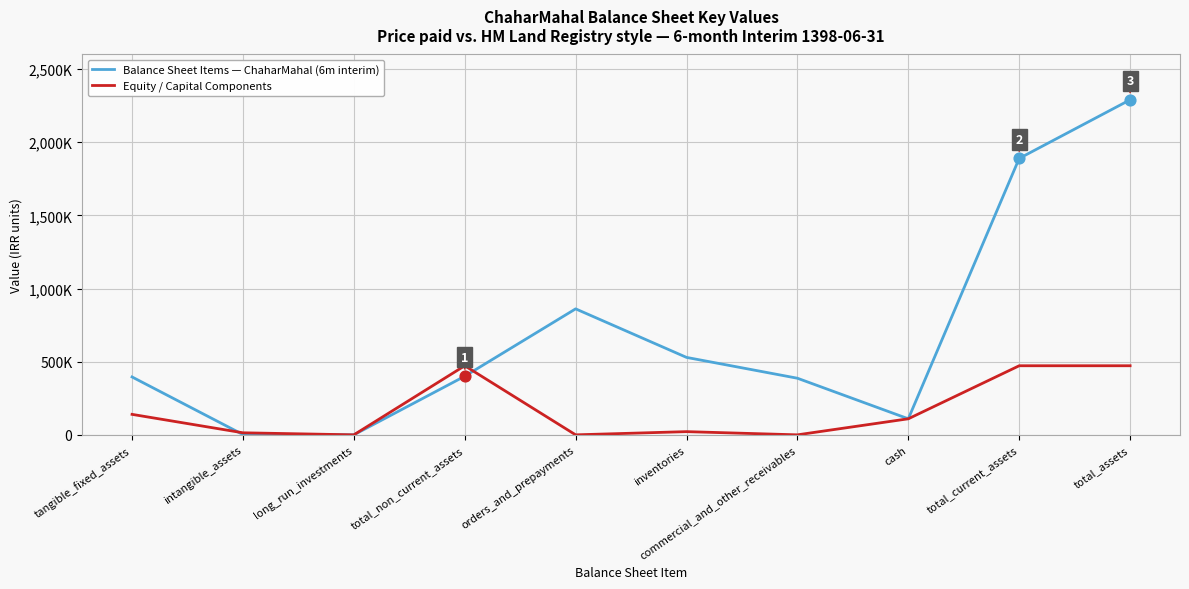

Is this an area chart (filled region under the line)?

No